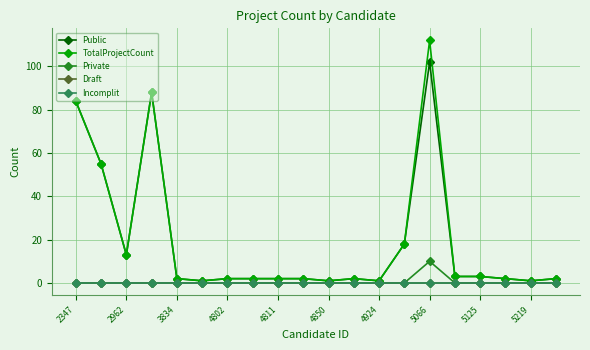

Is this an area chart (filled region under the line)?

No